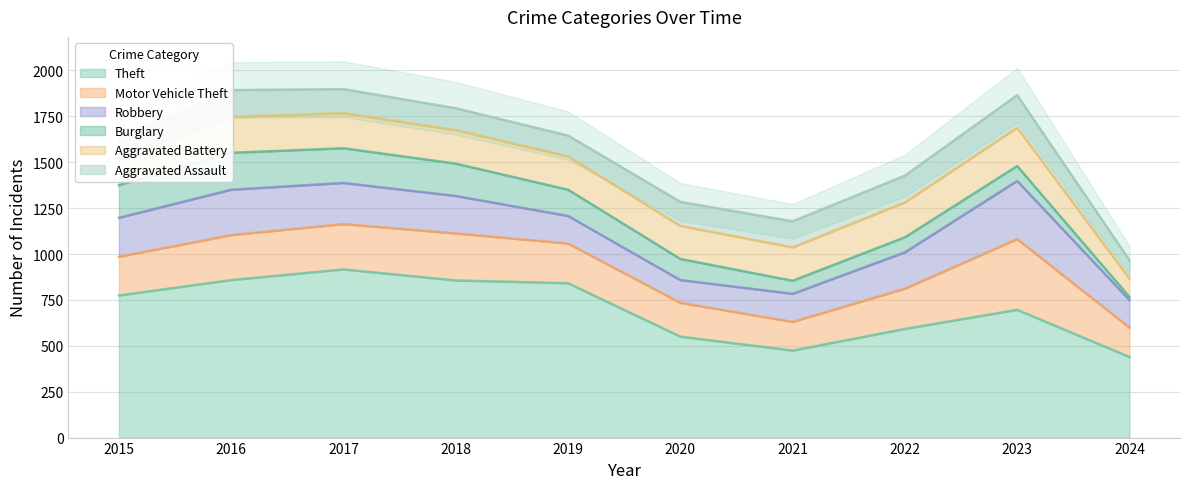

At 2018, list the series in order from smallest to largest.

Aggravated Assault, Burglary, Aggravated Battery, Robbery, Motor Vehicle Theft, Theft